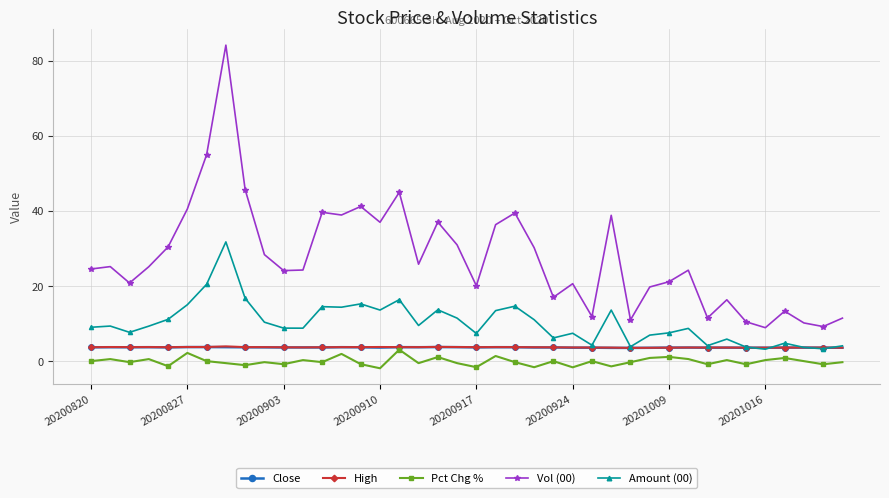

Which series has the widest spread of values?

Vol (00)